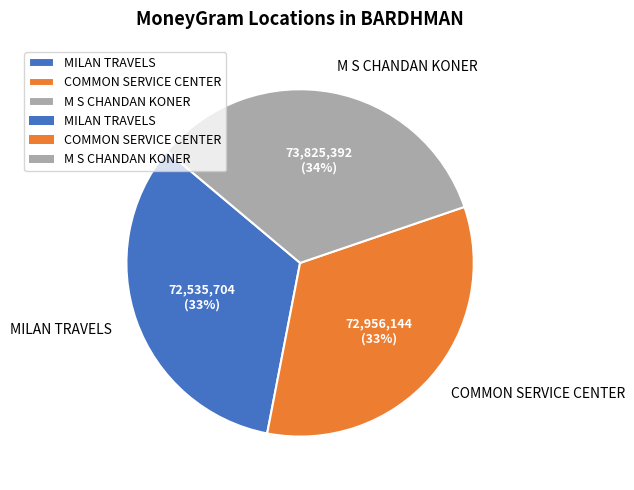

What percentage is the MILAN TRAVELS slice, to the nearest percent?

33%